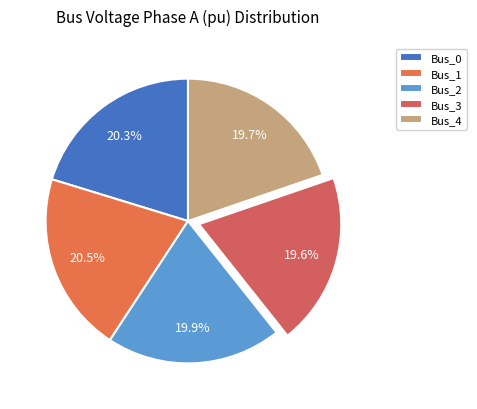

Count the number of slices in the pie.

5